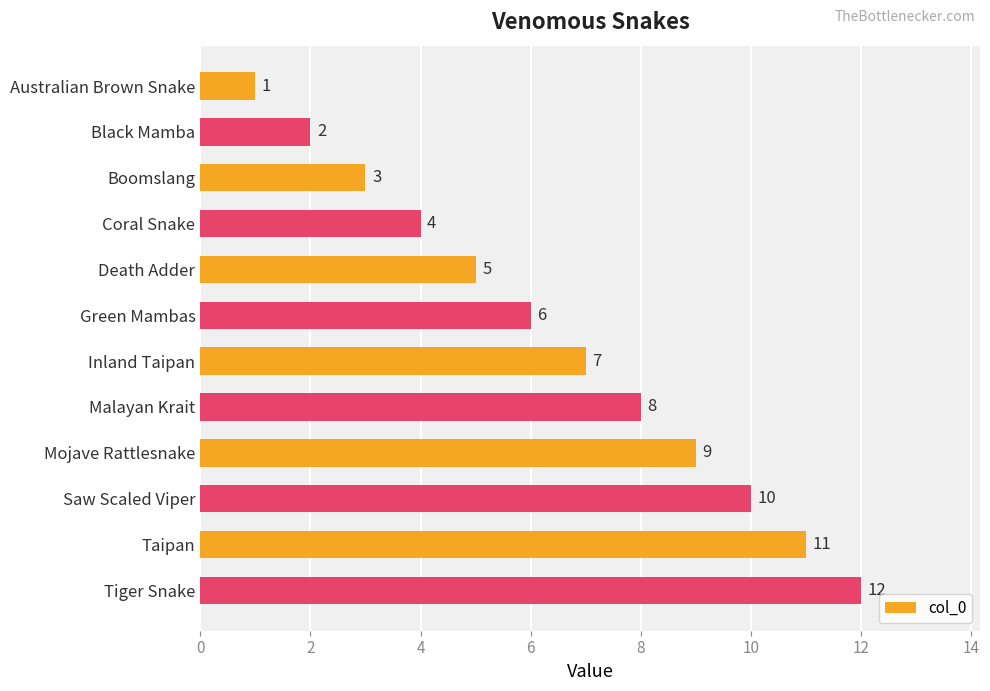

What is the difference between the second highest and second lowest values?

9